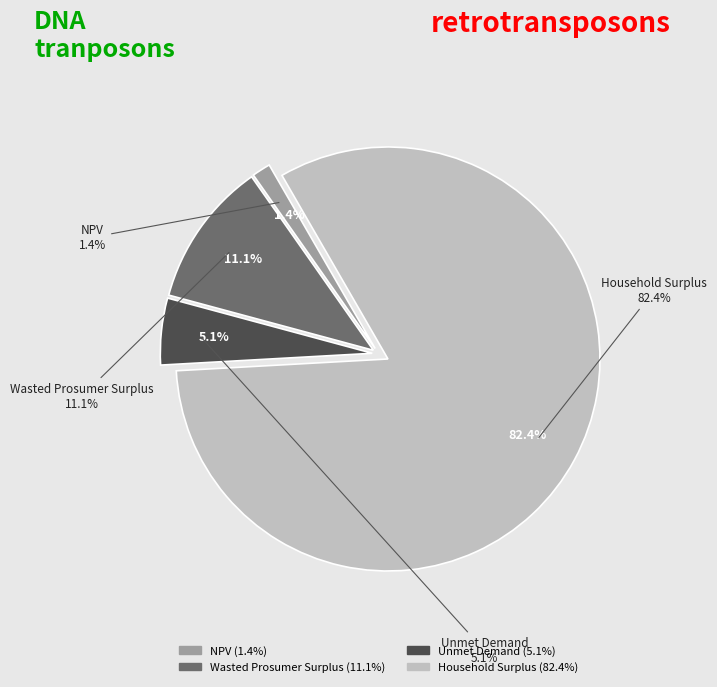

To the nearest percent, what is the average slice percentage?

25%